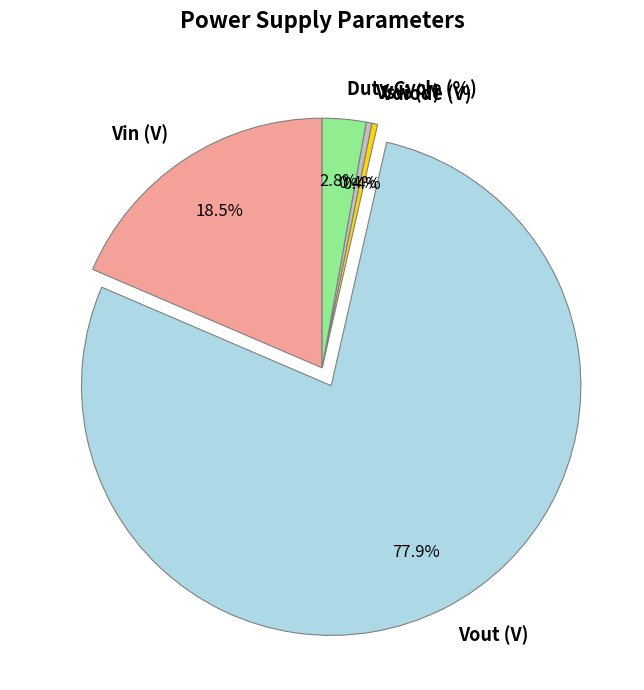

True or false: Vout (V) accounts for 87% of the total.

False